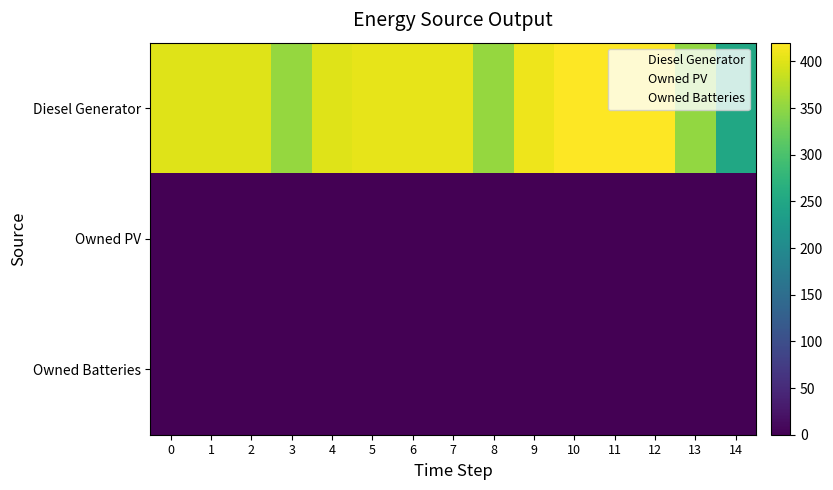

Reading left to right, list all the values displayed in this chart.

Diesel Generator: 0=400	1=400	2=400	3=354	4=400	5=405	6=405	7=405	8=354	9=410	10=420	11=420	12=420	13=352	14=251
Owned PV: 0=0	1=0	2=0	3=0	4=0	5=0	6=0	7=0	8=0	9=0	10=0	11=0	12=0	13=0	14=0
Owned Batteries: 0=0	1=0	2=0	3=0	4=0	5=0	6=0	7=0	8=0	9=0	10=0	11=0	12=0	13=0	14=0